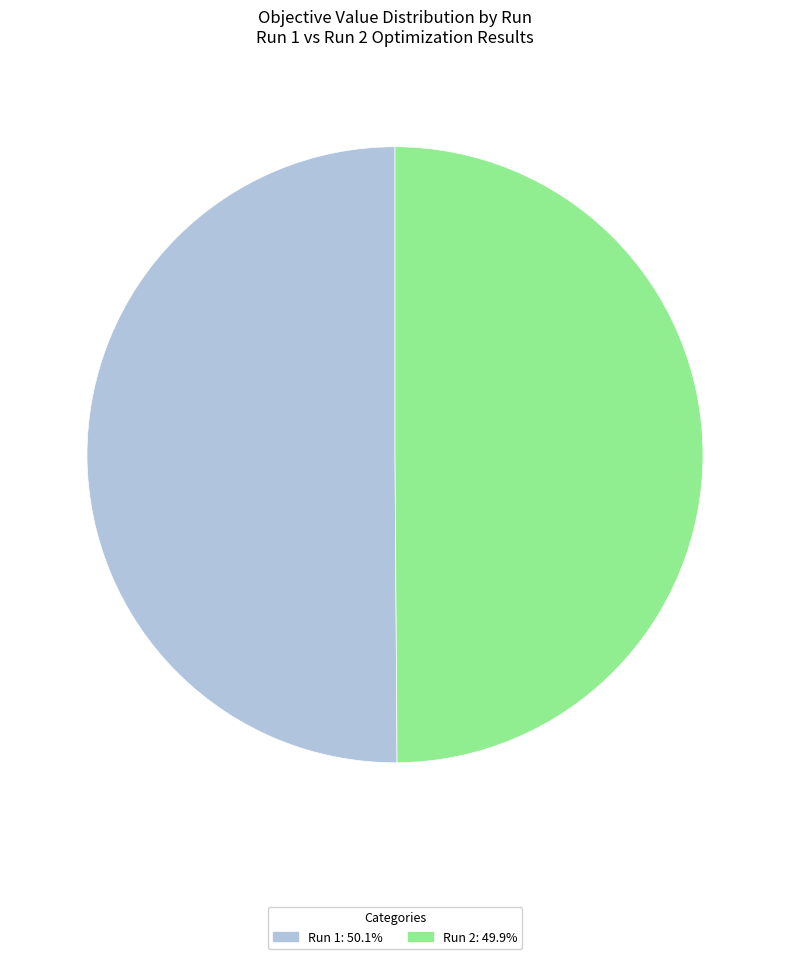

Combined, do Run 1 and Run 2 account for over 50%?

Yes